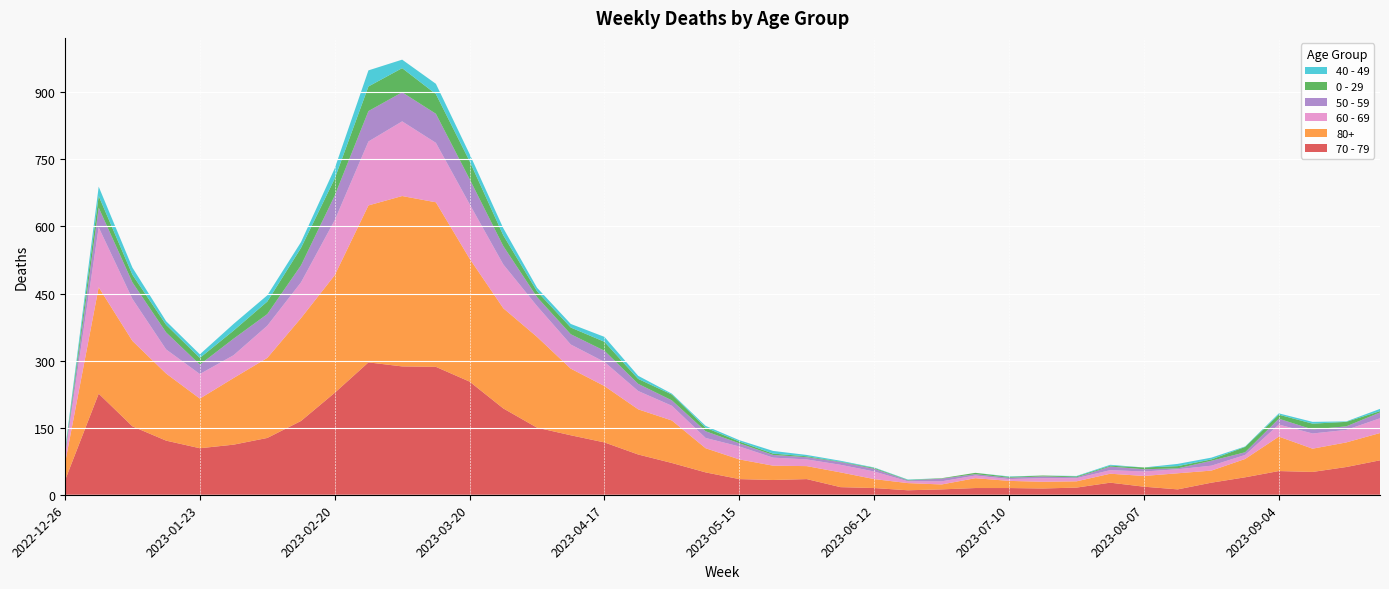

Reading left to right, transcribe all the data shown in this chart.

70 - 79: 32	226	153	121	104	112	127	165	228	296	287	286	253	193	150	133	117	90	71	50	35	33	35	17	15	10	12	15	15	14	16	27	18	12	27	39	53	51	62	77
80+: 38	238	191	150	111	149	179	230	263	351	381	368	275	224	203	149	126	101	95	54	44	32	29	33	20	16	11	22	16	15	14	20	24	36	27	41	77	52	55	61
60 - 69: 16	134	94	54	55	51	72	80	123	143	167	133	122	98	69	54	54	41	33	23	29	18	15	17	17	4	7	6	4	8	7	8	10	9	11	9	27	34	28	33
50 - 59: 5	44	37	38	21	37	26	38	55	68	65	65	56	41	20	23	25	16	12	15	7	6	5	6	6	2	6	3	3	4	2	8	5	2	11	6	13	9	8	13
0 - 29: 4	26	17	17	15	18	28	39	38	55	54	44	40	24	13	15	20	11	13	8	4	3	2	1	2	1	1	3	2	2	2	2	4	5	3	12	9	13	10	3
40 - 49: 4	21	16	8	8	15	14	13	23	36	19	23	16	16	8	8	11	7	2	4	3	6	3	2	1	1	0	0	1	0	1	2	0	5	4	1	3	4	1	5